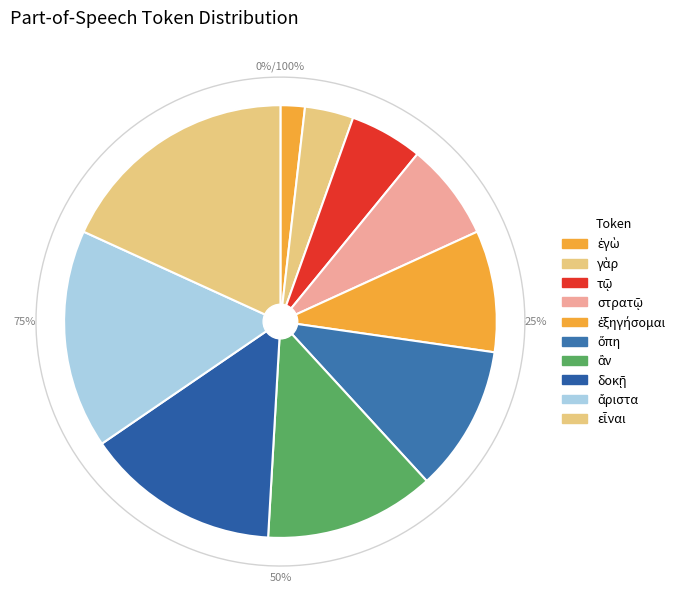

True or false: τῷ accounts for 1% of the total.

False